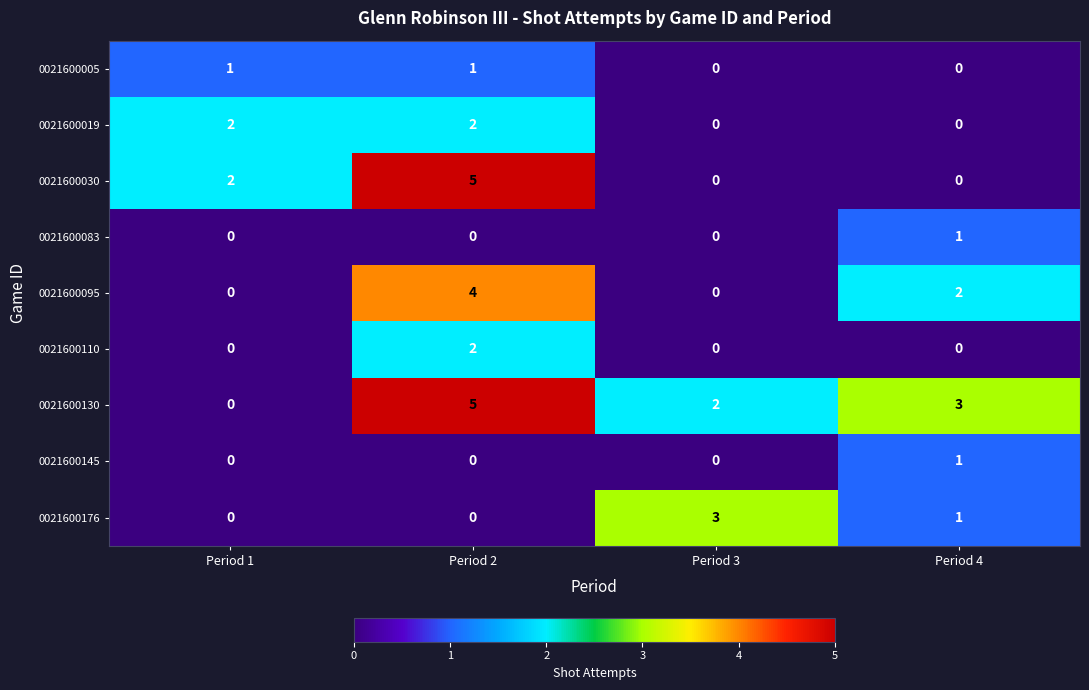

True or false: 0021600130 has a value of 5 at Period 2.

True